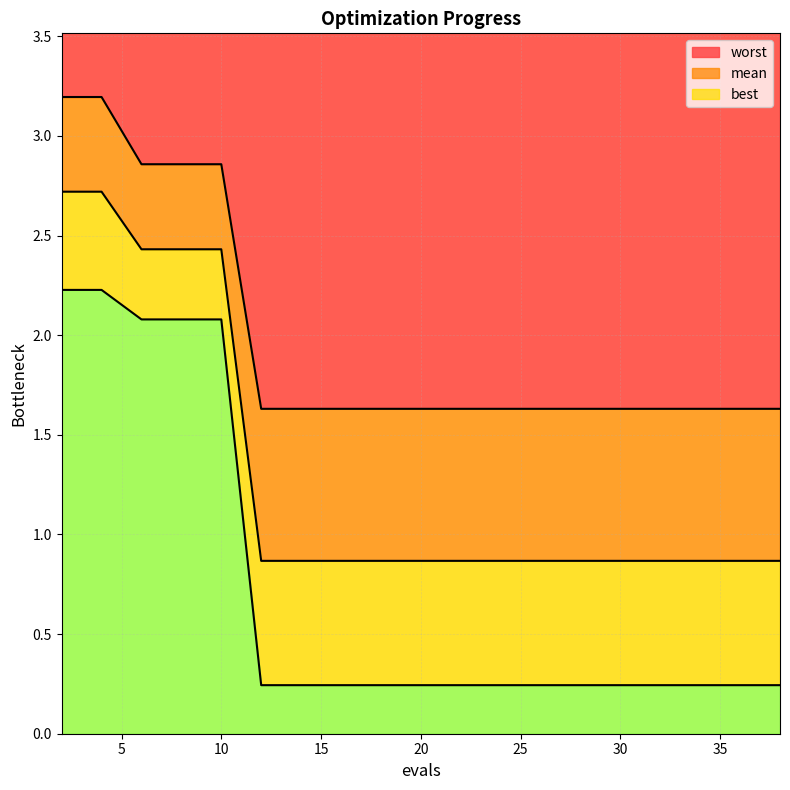

What is the sum of all best values?

14.1